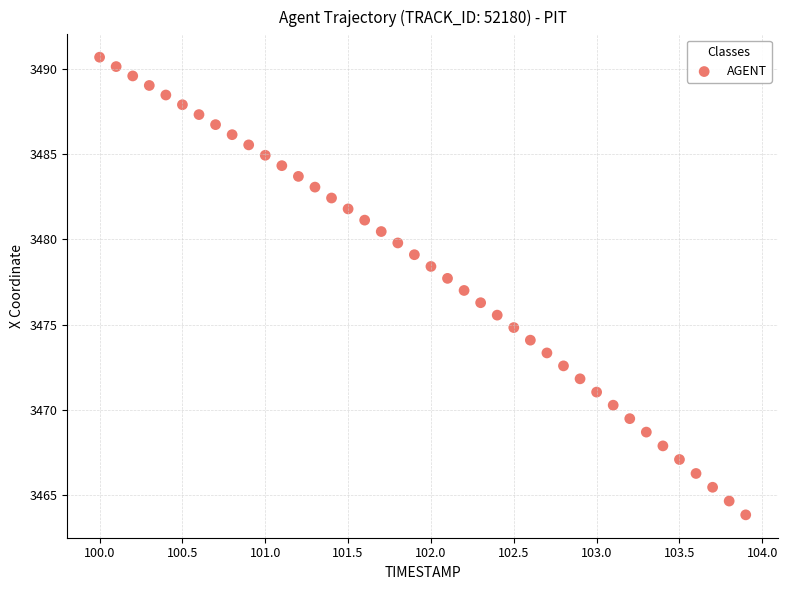

What is the range of Y values (max minus min)?

26.9